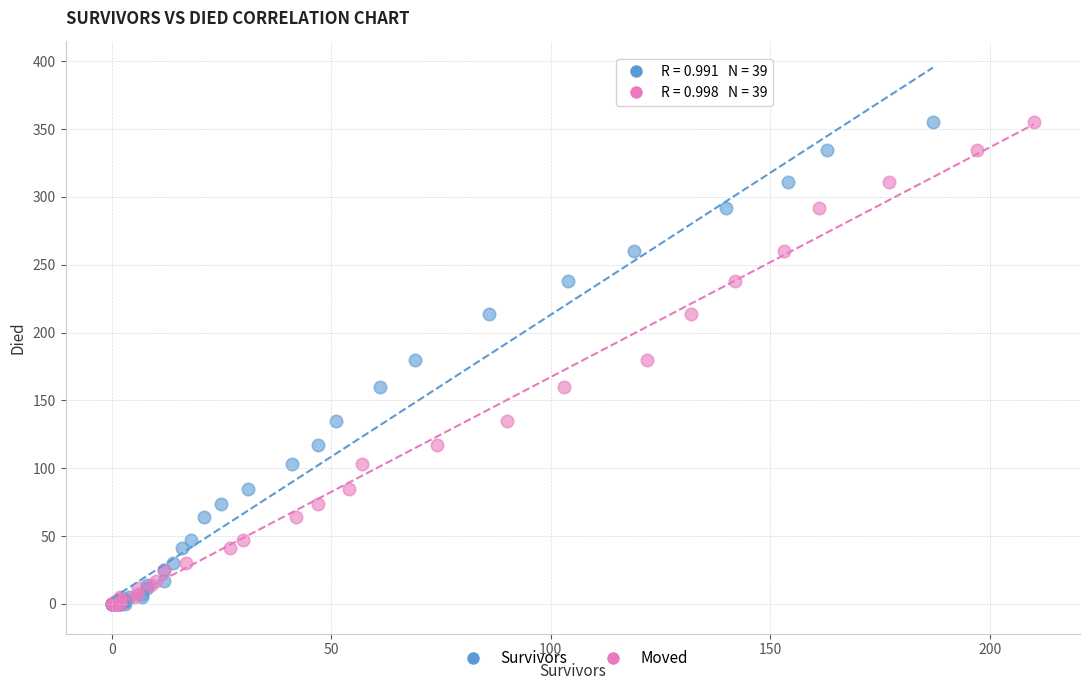

What are all the series names shown in the legend?

Survivors, Moved